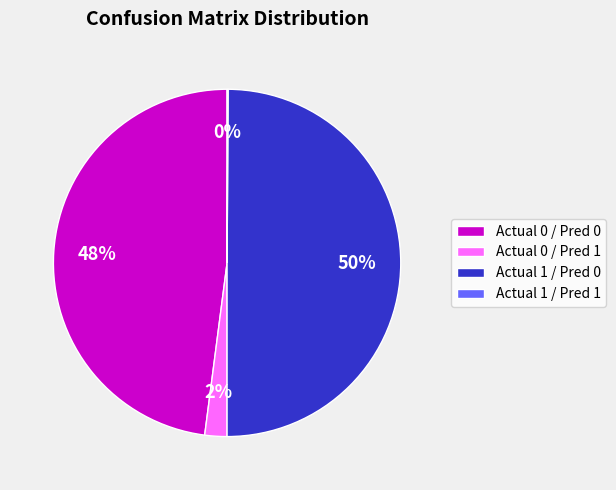

Which category has the biggest portion of the pie?

Actual 1 / Pred 0